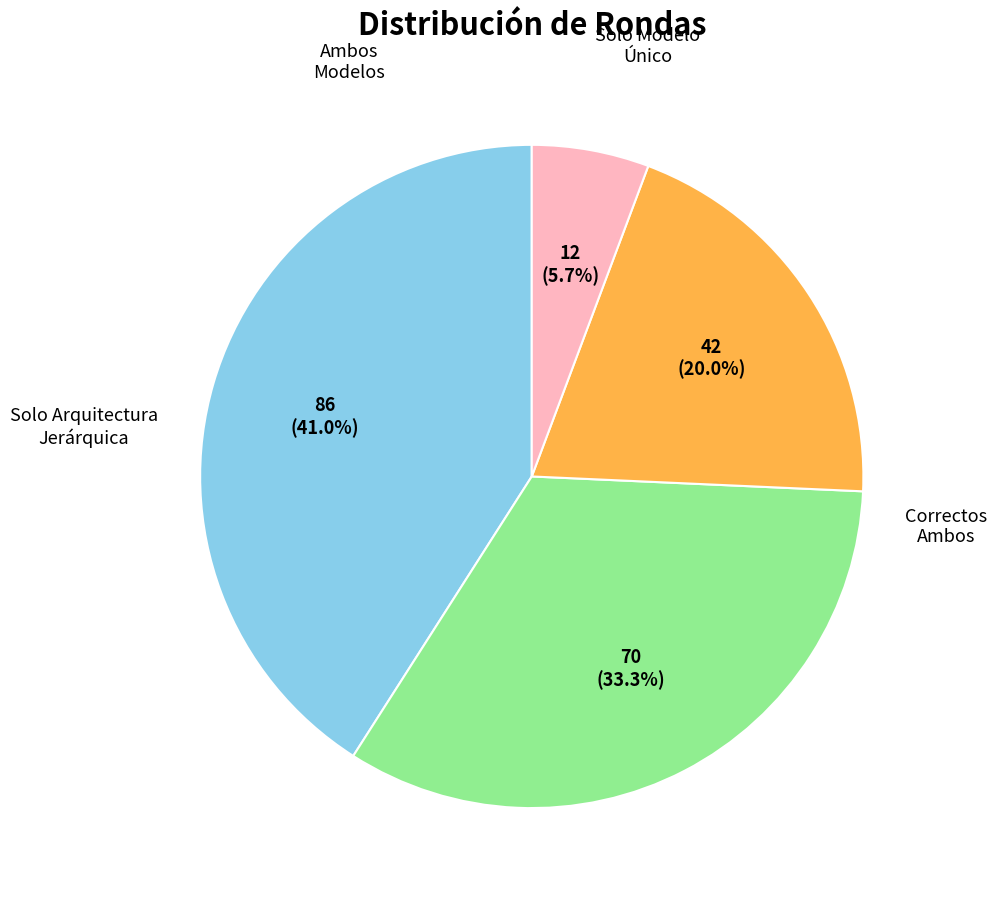

Is there any slice that represents more than half of the pie?

No